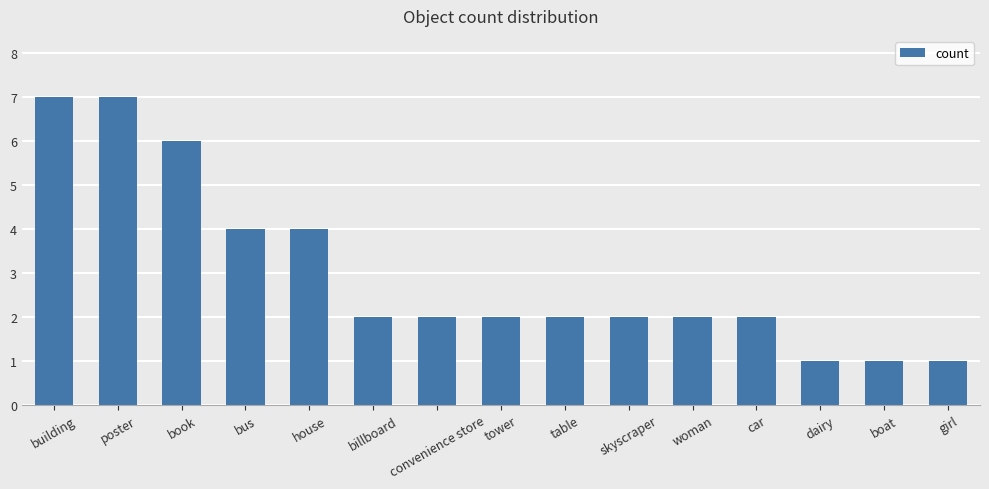

What is the label of the 5th bar from the left?

house